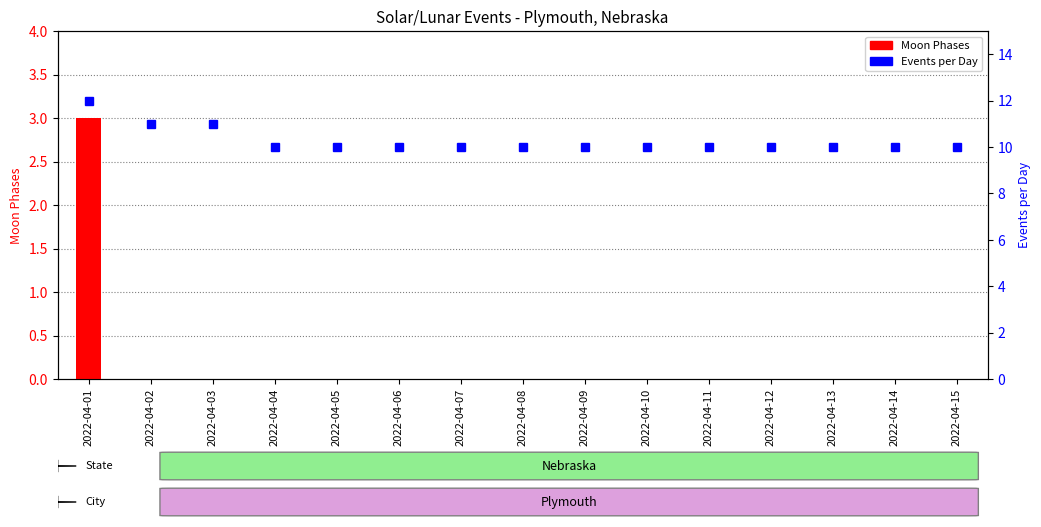

Which series changed the most between 2022-04-03 and 2022-04-15?

Events per Day